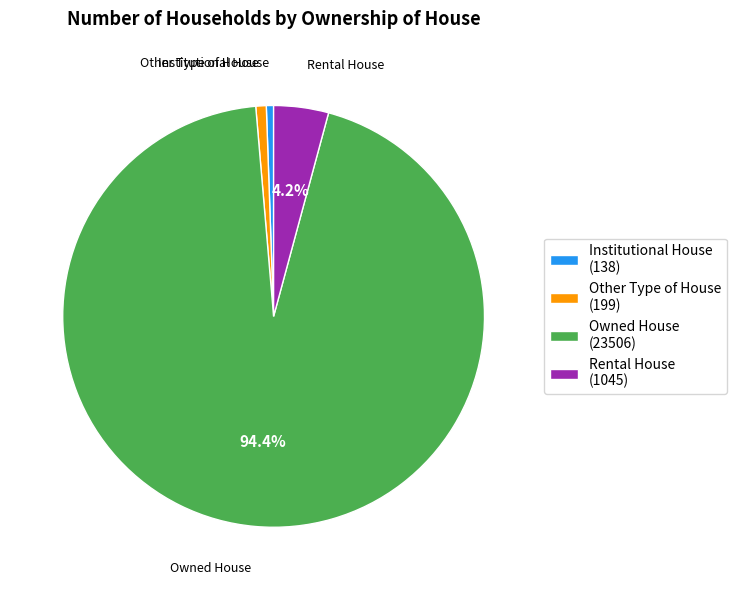

Combined, what portion of the pie is Rental House (1045) and Owned House (23506)?

98.6%